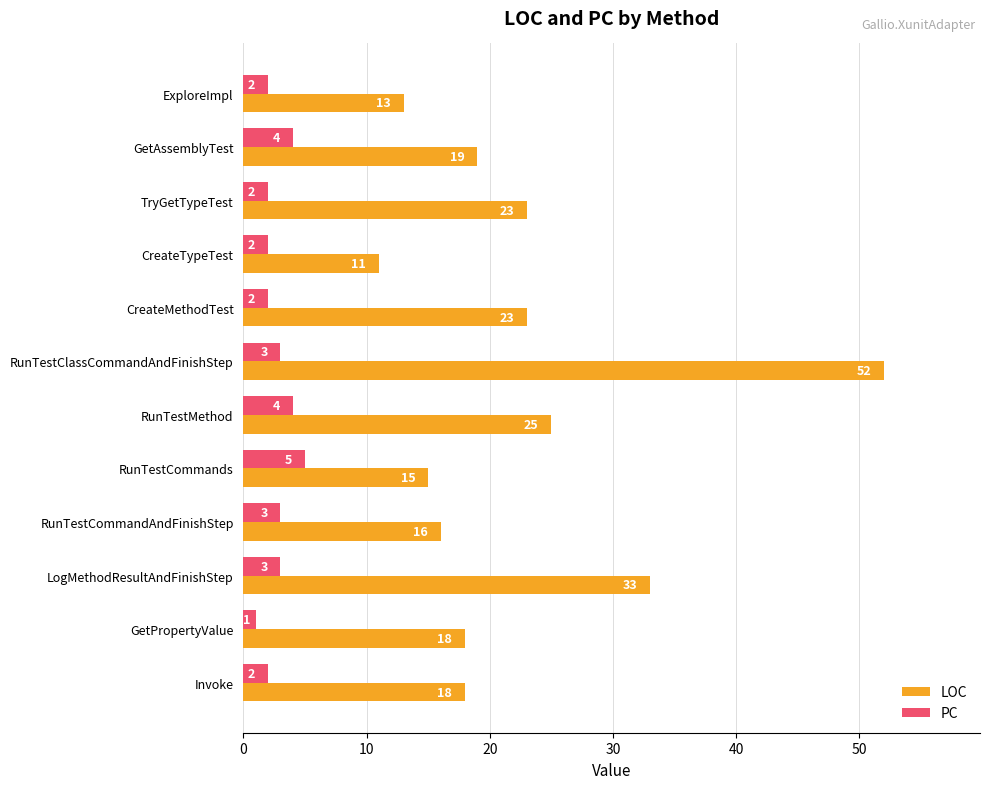

True or false: PC has a value of 3 at RunTestClassCommandAndFinishStep.

True